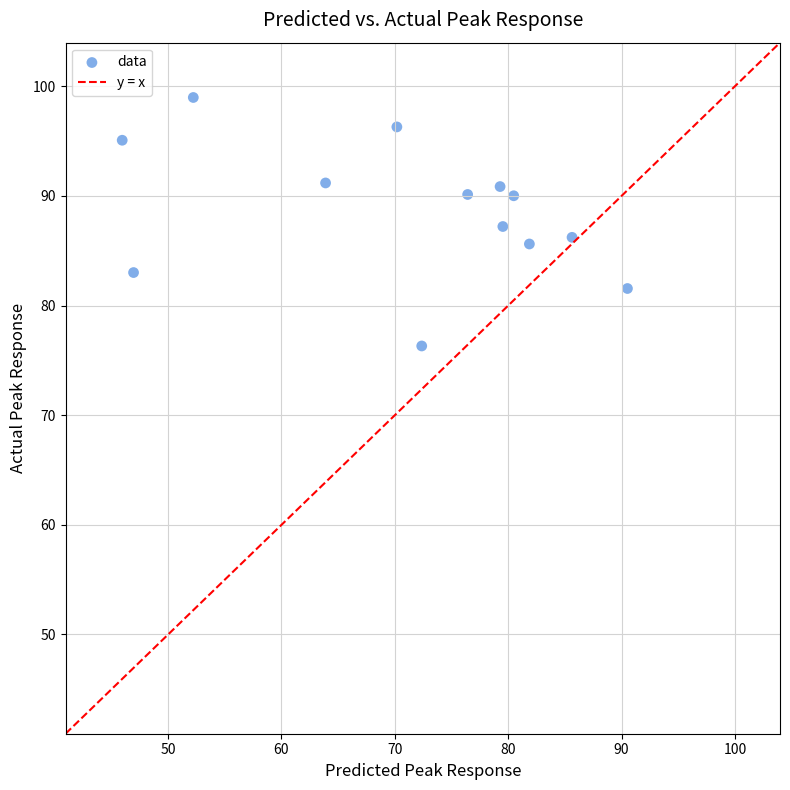

What is the range of Y values (max minus min)?

22.7